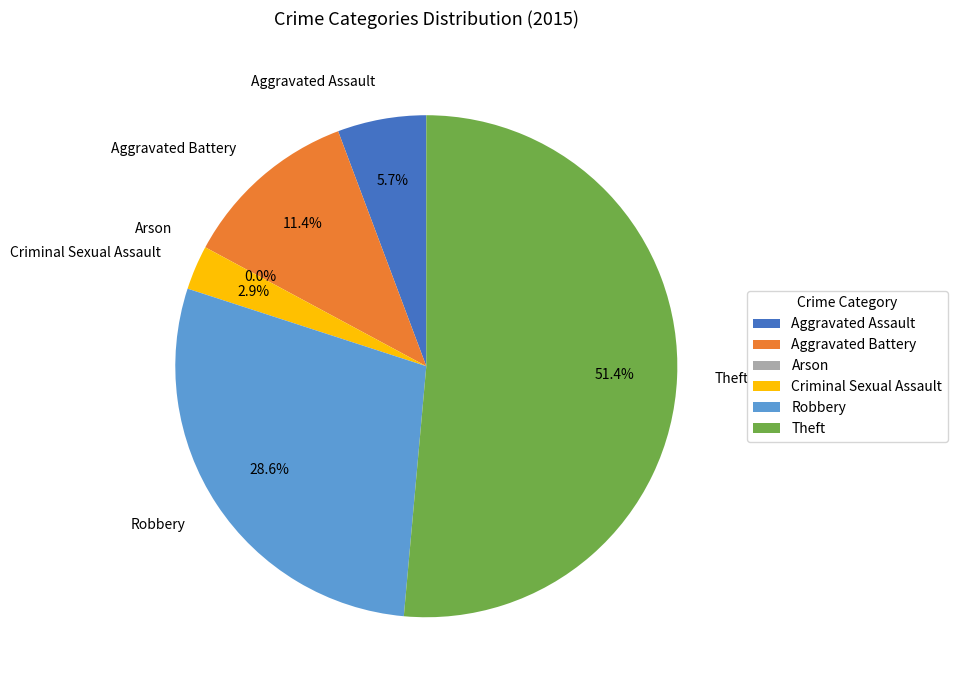

To the nearest percent, what is the average slice percentage?

17%